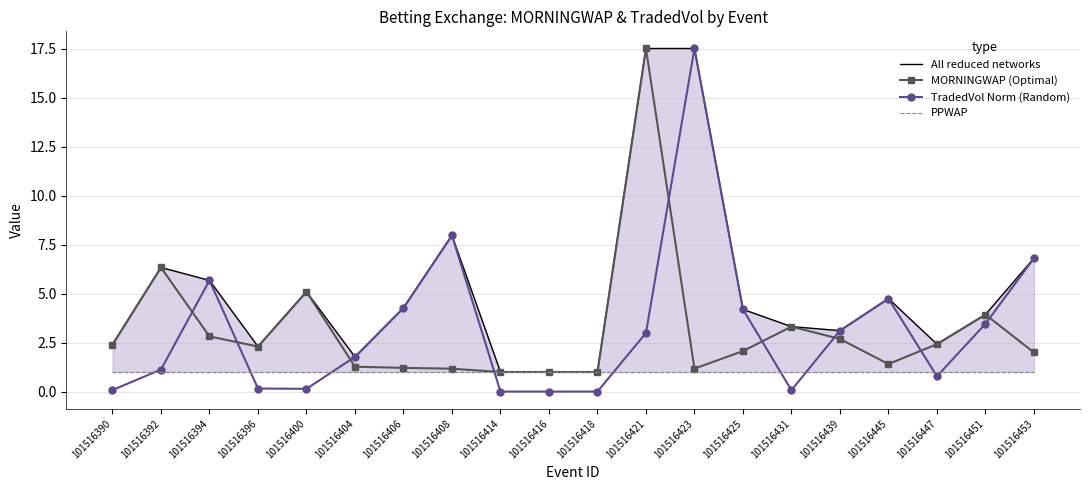

Reading left to right, list all the values displayed in this chart.

All reduced networks: 2.4	6.3	5.7	2.3	5.1	1.8	4.3	8.0	1.0	1.0	1.0	17.5	17.5	4.2	3.3	3.1	4.7	2.4	3.9	6.8
MORNINGWAP (Optimal): 2.4	6.3	2.8	2.3	5.1	1.3	1.2	1.2	1.0	1.0	1.0	17.5	1.2	2.1	3.3	2.7	1.4	2.4	3.9	2.0
TradedVol Norm (Random): 0.1	1.1	5.7	0.2	0.1	1.8	4.3	8.0	0.0	0.0	0.0	3.0	17.5	4.2	0.1	3.1	4.7	0.8	3.5	6.8
PPWAP: 1.0	1.0	1.0	1.0	1.0	1.0	1.0	1.0	1.0	1.0	1.0	1.0	1.0	1.0	1.0	1.0	1.0	1.0	1.0	1.0